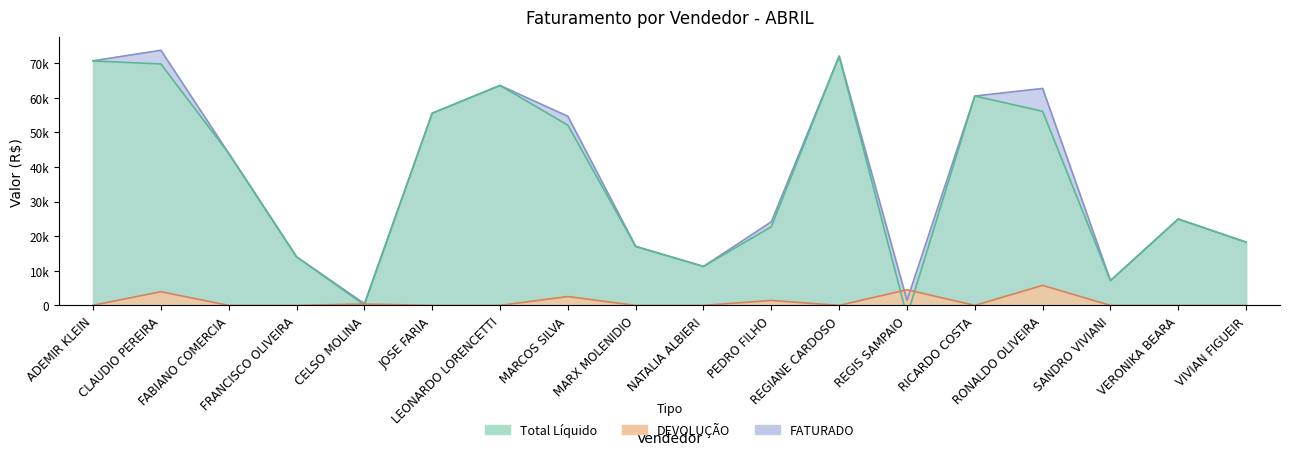

In Total Liquido, how many points are higher than both neighbors (excluding endpoints)?

4